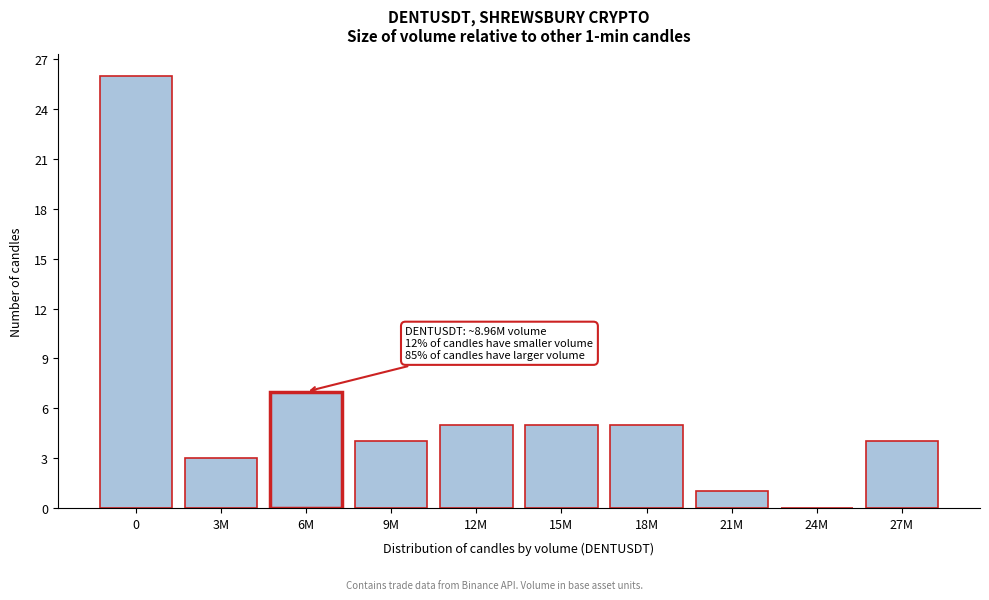

Reading left to right, extract all data points from this chart.

0=26	3M=3	6M=7	9M=4	12M=5	15M=5	18M=5	21M=1	24M=0	27M=4